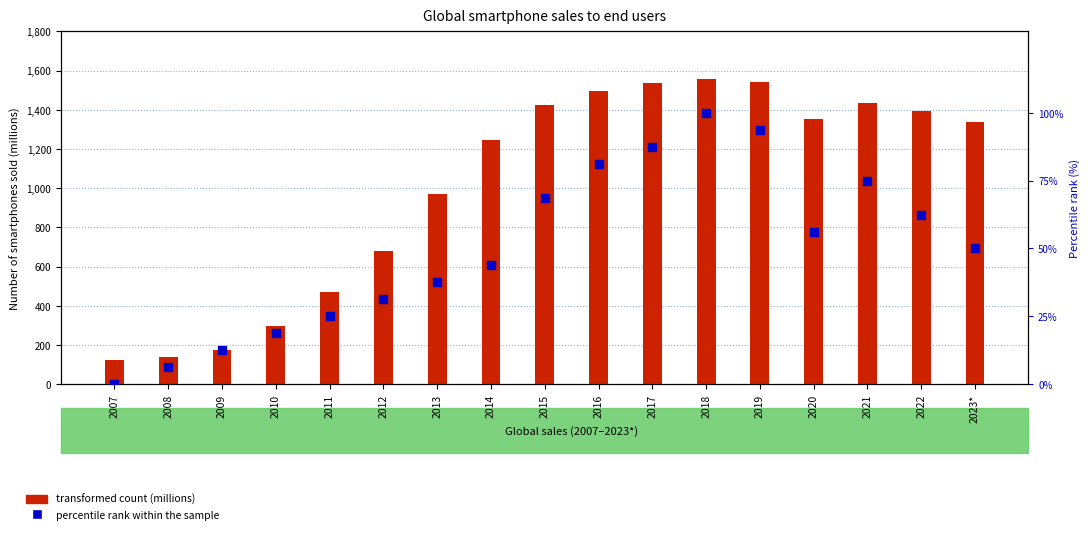

Which series has the largest total across all categories?

Smartphones Sold (millions)